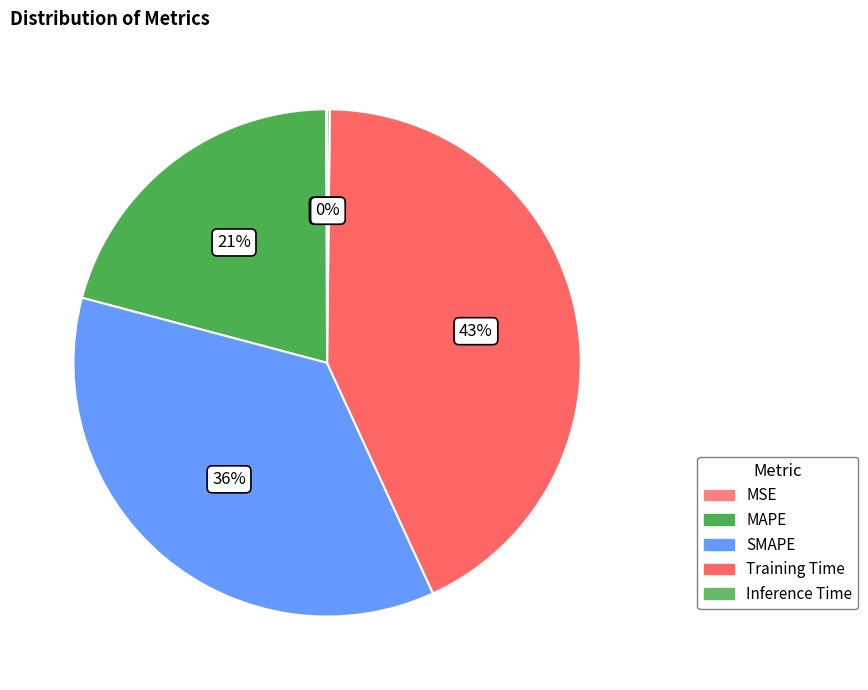

To the nearest percent, what portion does SMAPE represent?

36%